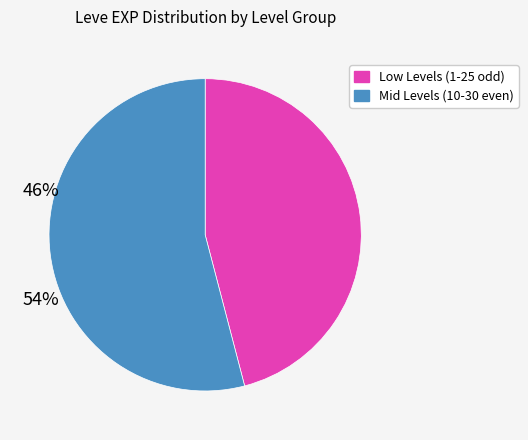

Does any single category account for the majority?

Yes